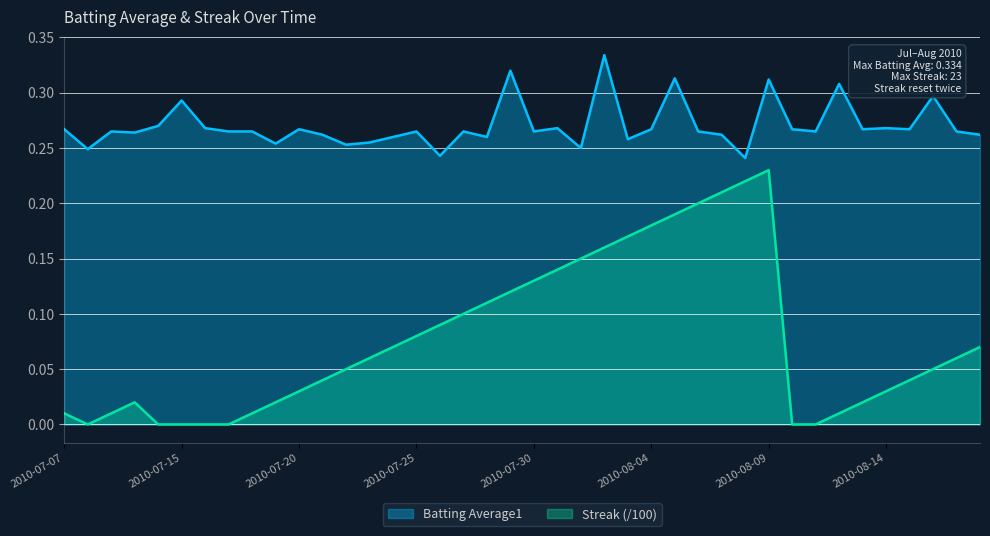

The Streak series shows 0.0 at 2010-08-13. True or false?

False